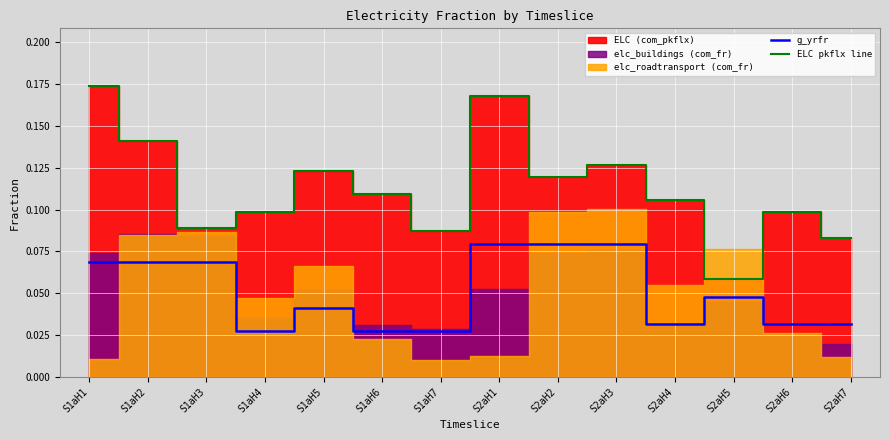

The value of ELC pkflx line at S1aH1 is 0.2. True or false?

True